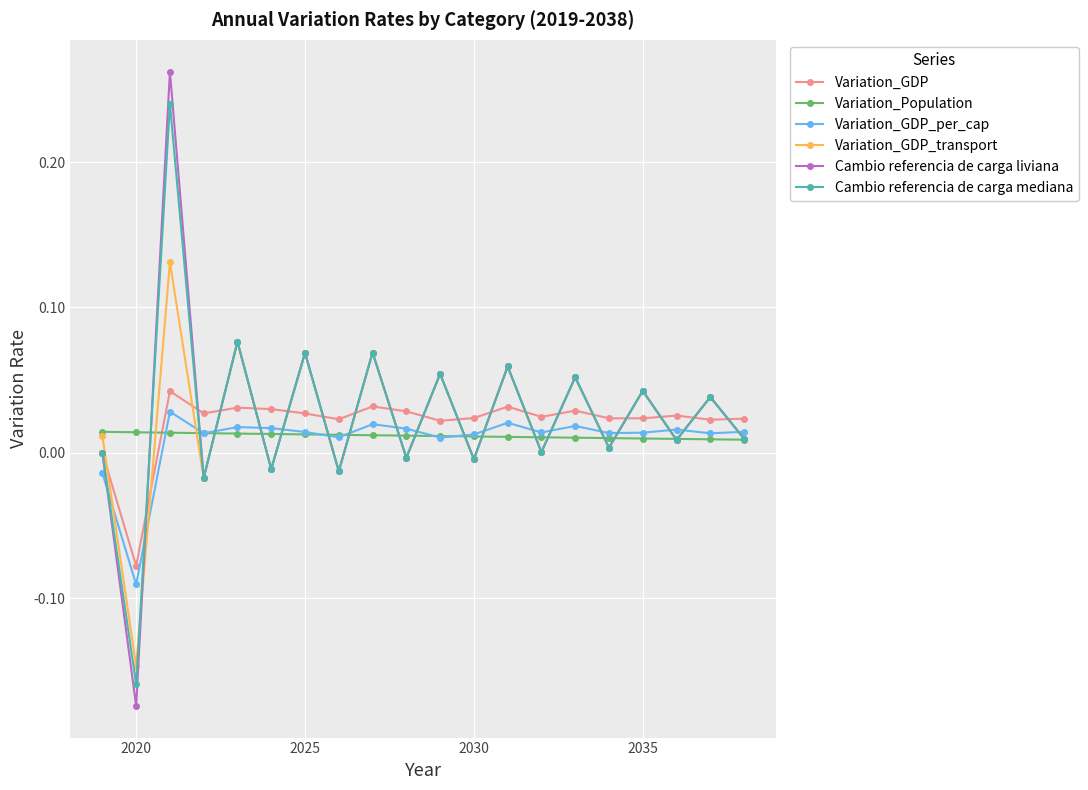

How many interior local peaks does the Cambio referencia de carga mediana series have?

9